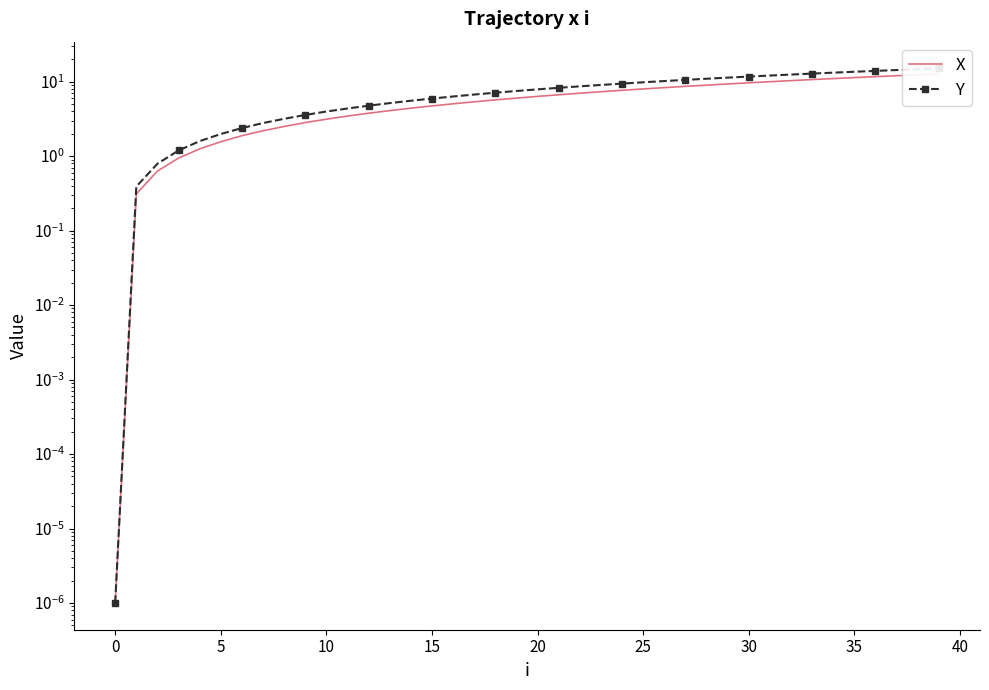

True or false: X has more than 1 points higher than both neighbors.

False